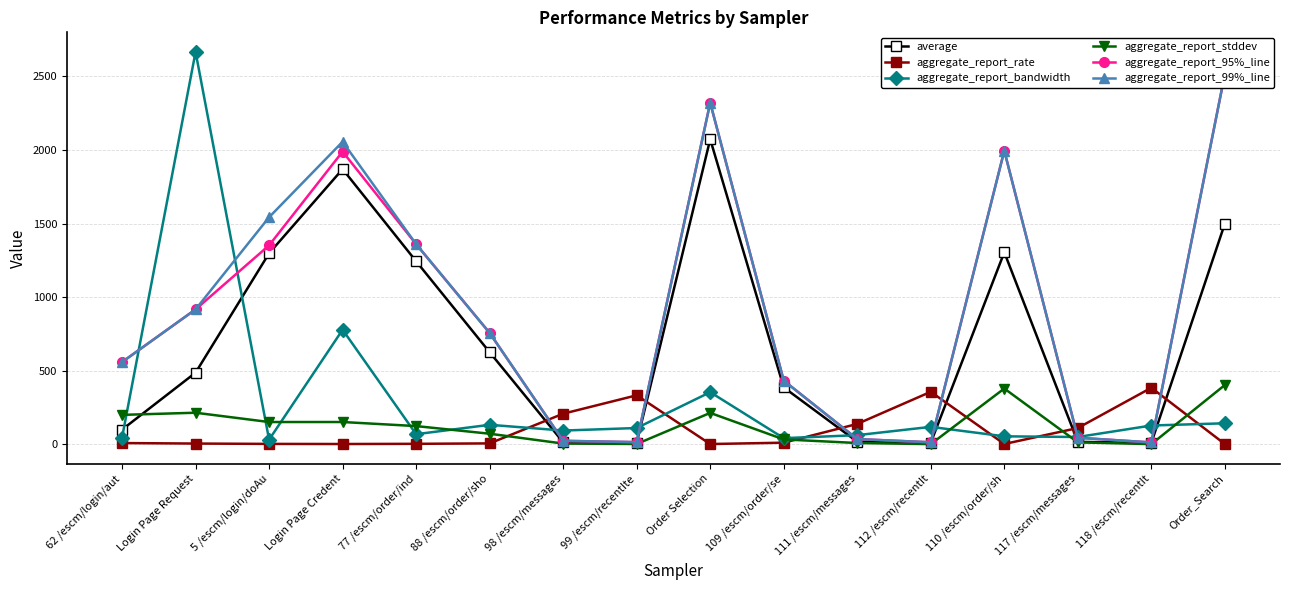

Count the number of data series in this chart.

6